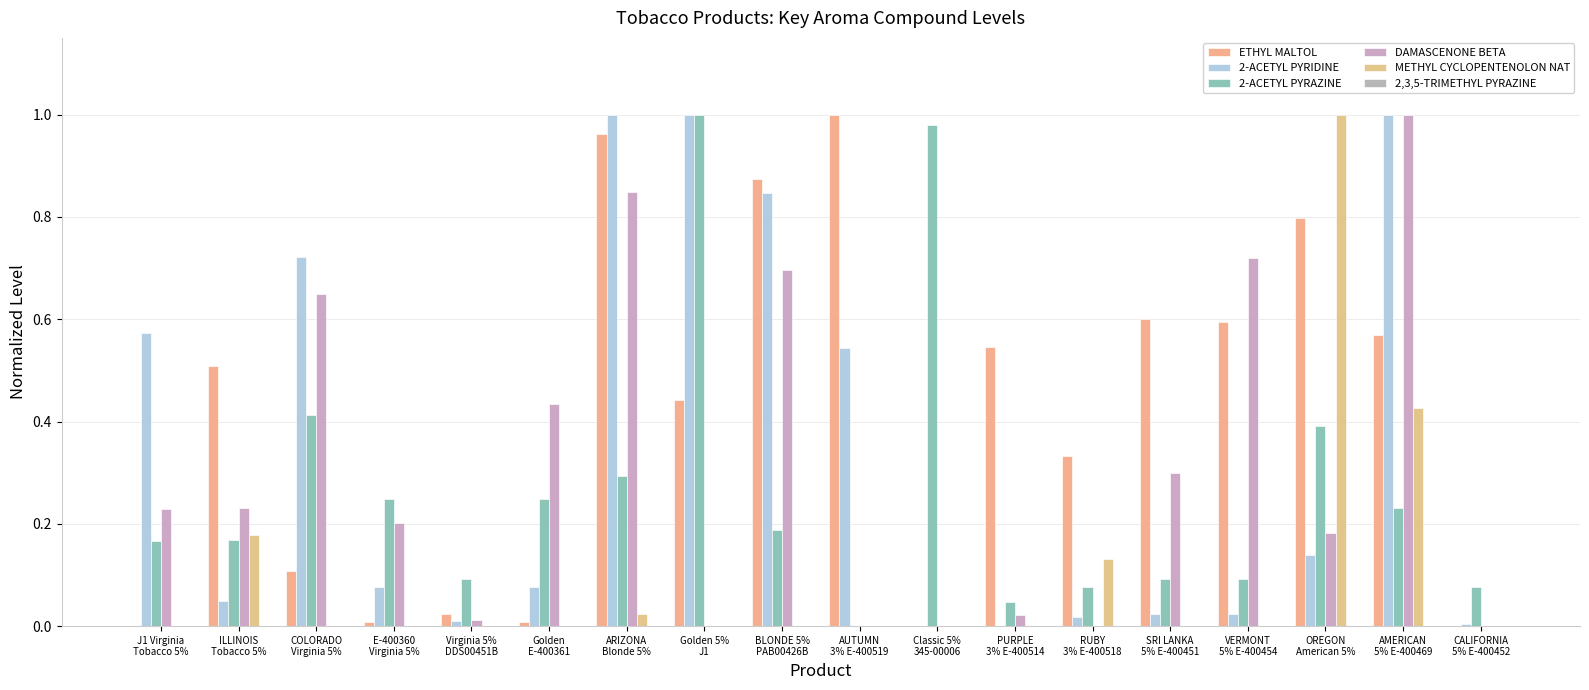

How many groups of bars are there?

18